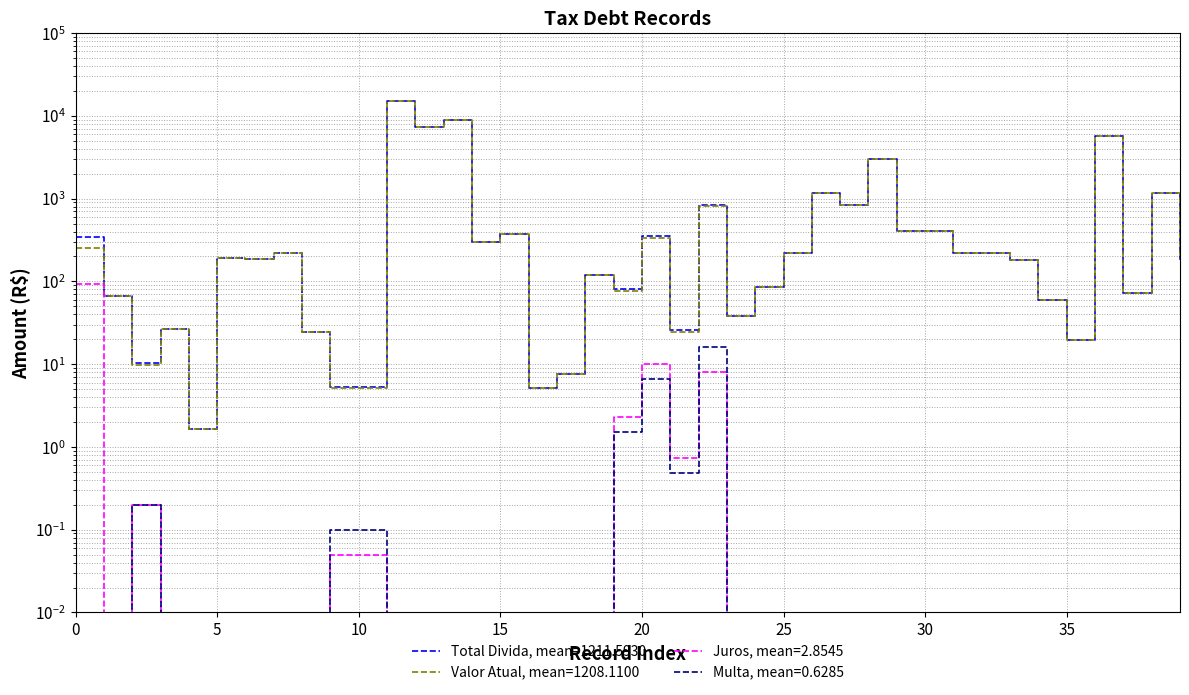

The Total Divida series shows 1161.2 at 26. True or false?

True